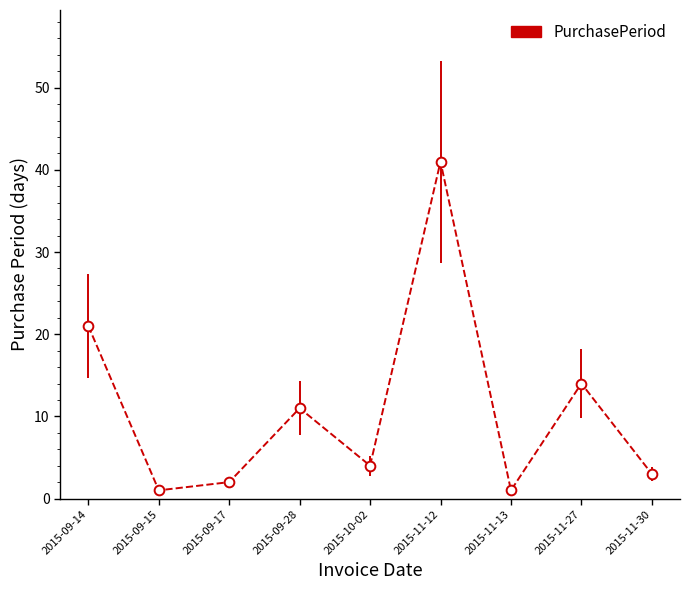

What is the difference between the maximum and minimum values?

40